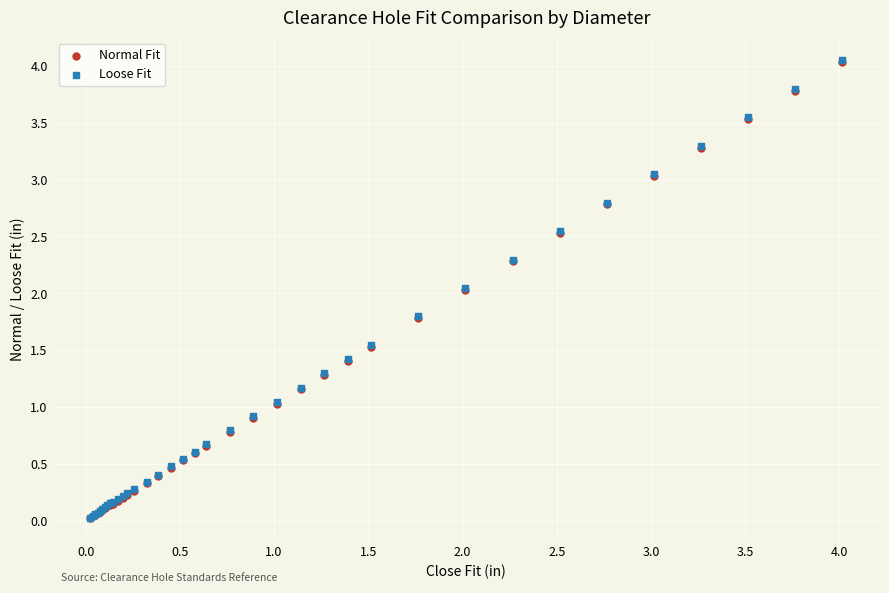

What are all the series names shown in the legend?

Normal Fit, Loose Fit